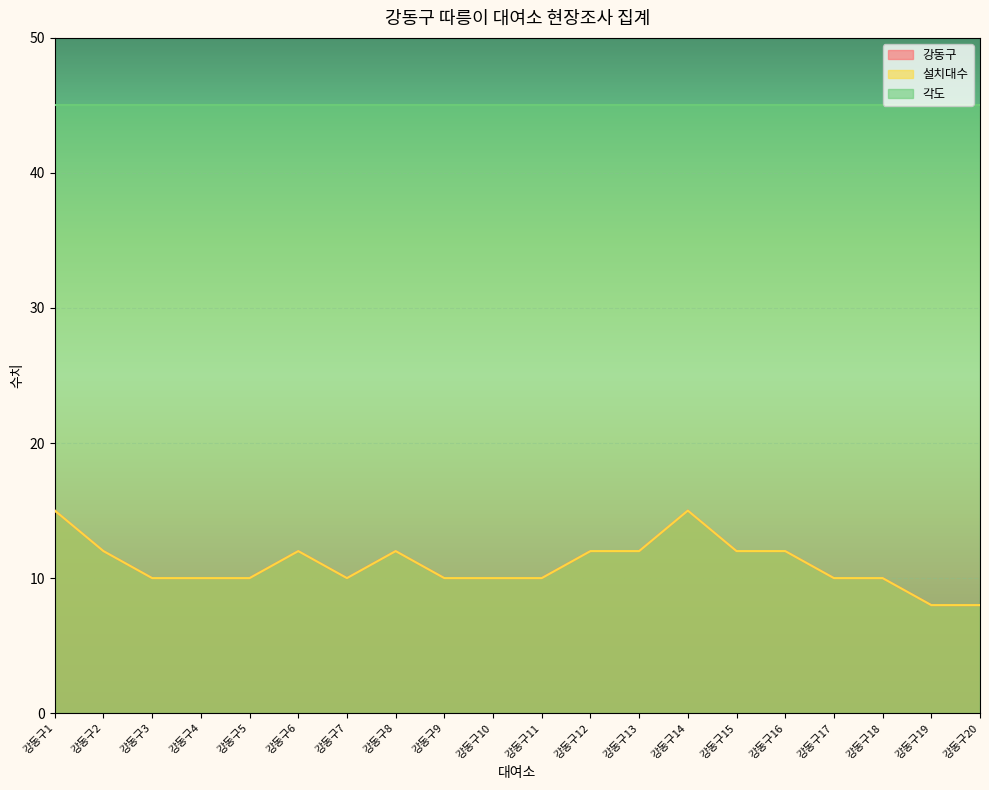

True or false: 설치대수 and 강동구 intersect in this chart.

False